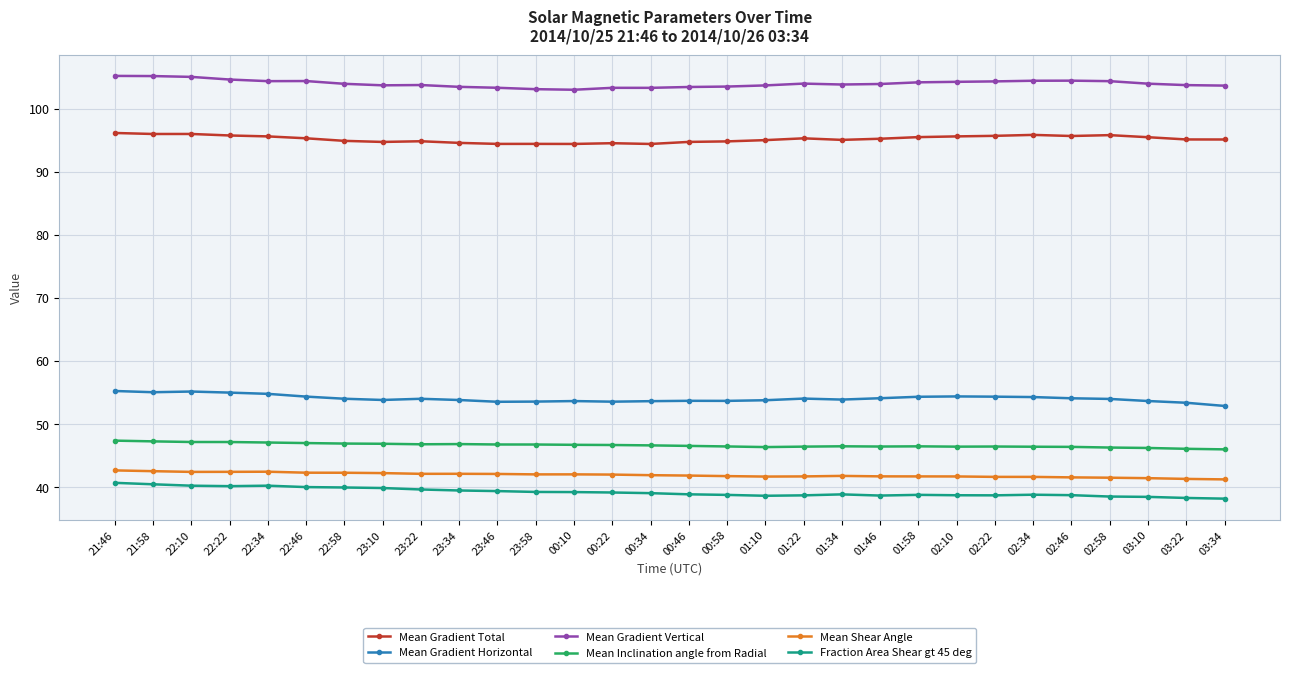

What are all the series names shown in the legend?

Mean Gradient Total, Mean Gradient Horizontal, Mean Gradient Vertical, Mean Inclination angle from Radial, Mean Shear Angle, Fraction Area Shear gt 45 deg